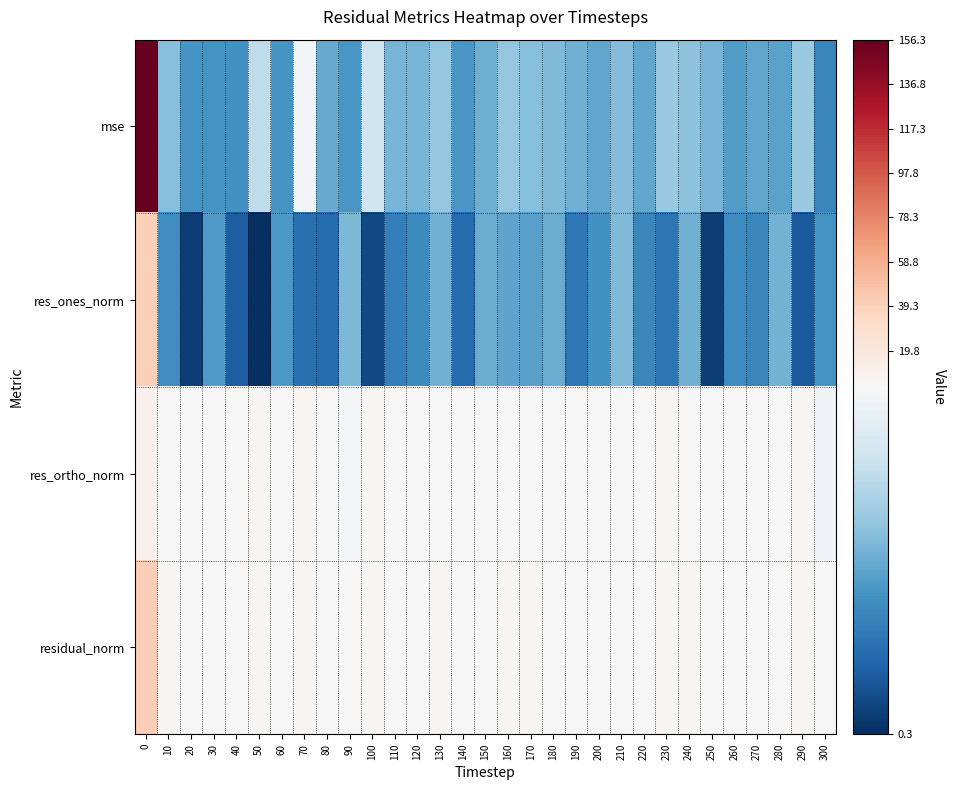

Reading left to right, what are all the values shown in this chart?

mse: 0=156.3	10=2.3	20=1.7	30=1.7	40=1.7	50=3.0	60=1.7	70=3.8	80=2.0	90=1.8	100=3.1	110=2.2	120=2.2	130=2.5	140=1.8	150=2.1	160=2.5	170=2.3	180=2.3	190=2.1	200=2.0	210=2.3	220=2.0	230=2.5	240=2.4	250=2.2	260=1.8	270=2.0	280=1.9	290=2.5	300=1.5
res_ones_norm: 0=40.1	10=1.6	20=0.5	30=1.8	40=0.9	50=0.3	60=1.8	70=1.2	80=1.1	90=2.2	100=0.6	110=1.4	120=1.6	130=2.1	140=1.1	150=2.1	160=2.0	170=1.9	180=2.1	190=1.3	200=1.7	210=2.3	220=1.5	230=1.3	240=2.1	250=0.5	260=1.6	270=1.5	280=2.2	290=0.8	300=1.7
res_ortho_norm: 0=10.6	10=4.8	20=4.3	30=3.9	40=4.2	50=5.7	60=4.0	70=6.3	80=4.6	90=3.8	100=5.9	110=4.7	120=4.6	130=4.8	140=4.3	150=4.3	160=4.8	170=4.7	180=4.6	190=4.7	200=4.4	210=4.5	220=4.4	230=5.1	240=4.7	250=4.9	260=4.2	270=4.4	280=4.1	290=5.2	300=3.7
residual_norm: 0=41.5	10=5.1	20=4.4	30=4.3	40=4.3	50=5.7	60=4.4	70=6.4	80=4.7	90=4.4	100=5.9	110=4.9	120=4.9	130=5.2	140=4.4	150=4.8	160=5.2	170=5.1	180=5.0	190=4.8	200=4.7	210=5.0	220=4.7	230=5.3	240=5.1	250=4.9	260=4.5	270=4.7	280=4.6	290=5.3	300=4.1